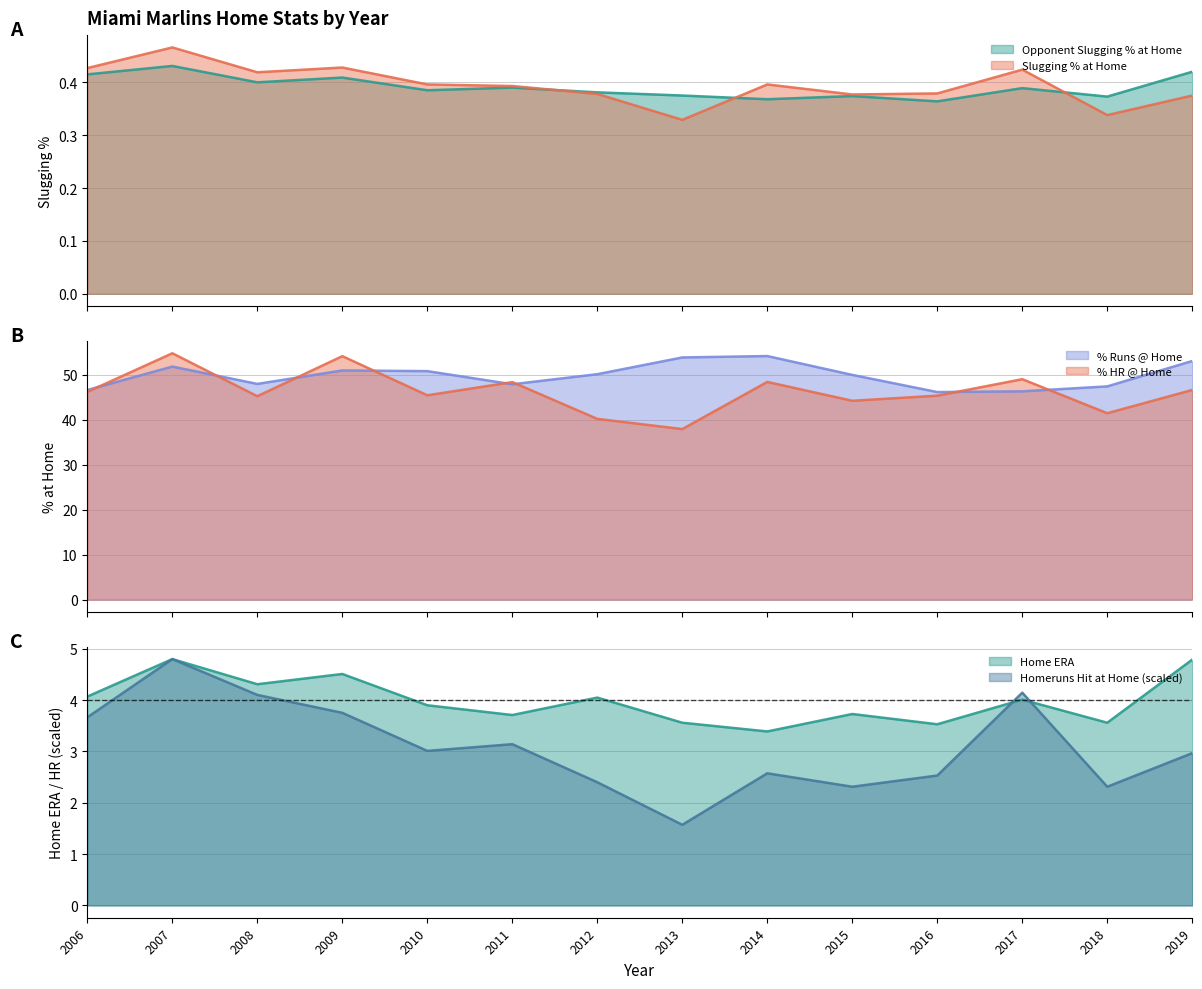

Which series changed the most between 2010 and 2013?

% HR @ Home